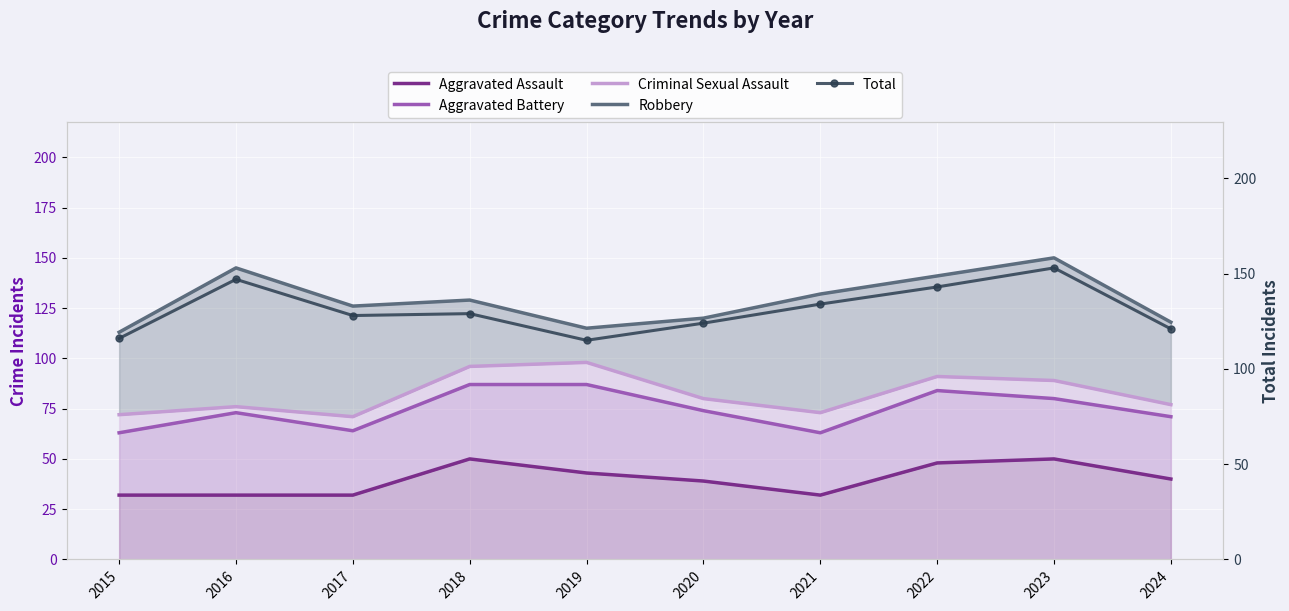

True or false: Robbery has a value of 113 at 2015.

True